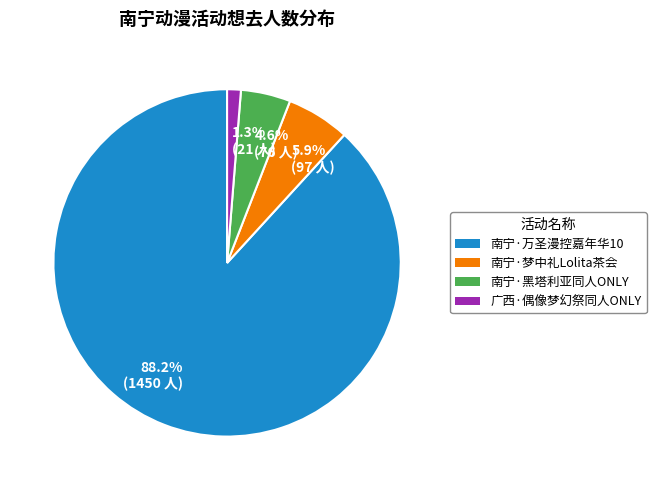

Which has a higher value, 5.9% (97 人) or 88.2% (1450 人)?

88.2% (1450 人)